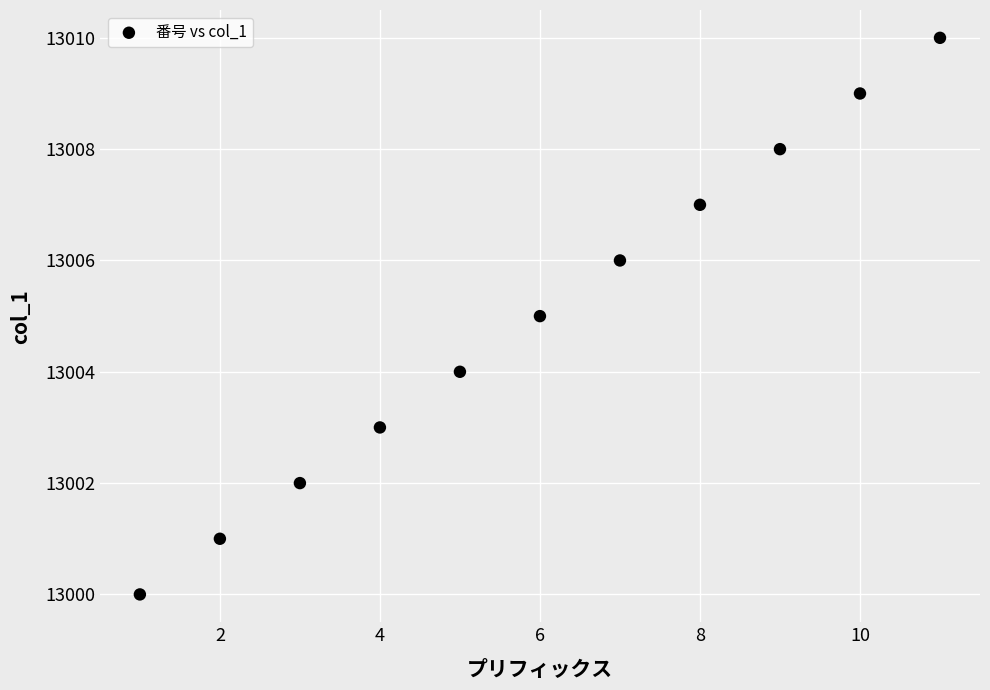

What is the range of X values (max minus min)?

10